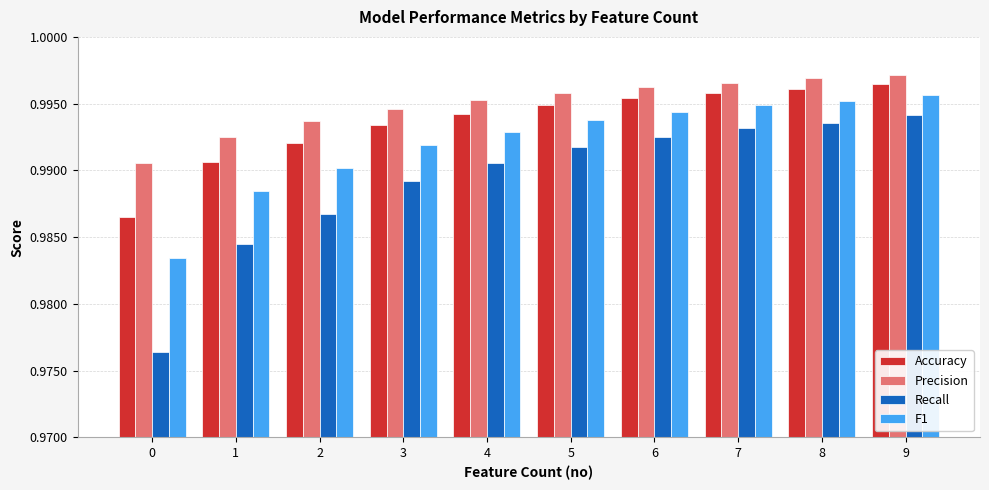

The Accuracy series shows 0.3 at 2. True or false?

False